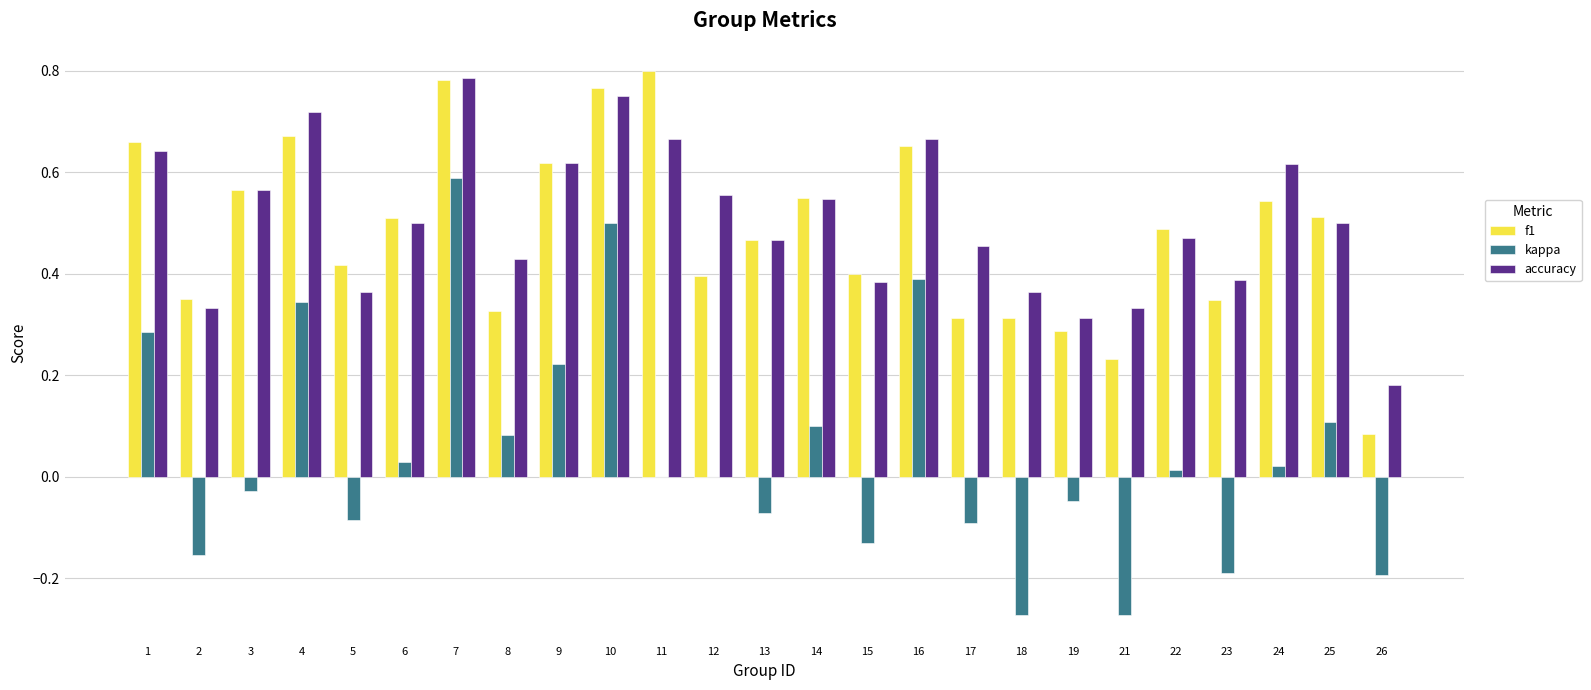

Is the value of f1 at 15 greater than the value of kappa at 14?

Yes